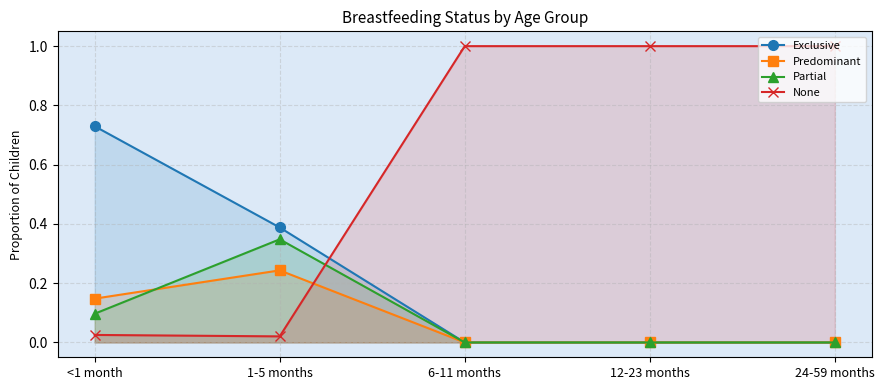

The Predominant series shows 0.0 at 12-23 months. True or false?

True